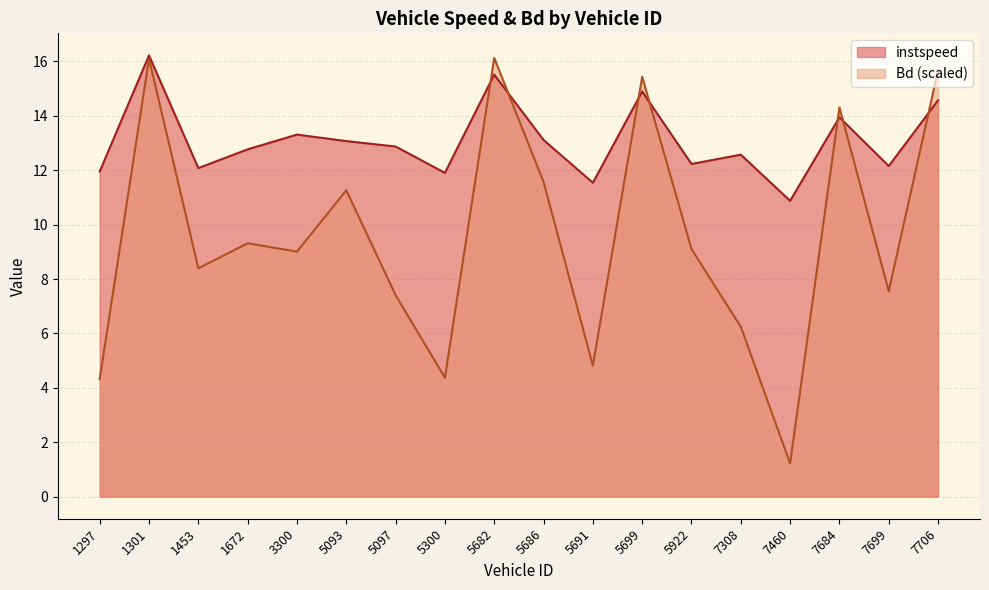

At which label does Bd reach its peak?

5682